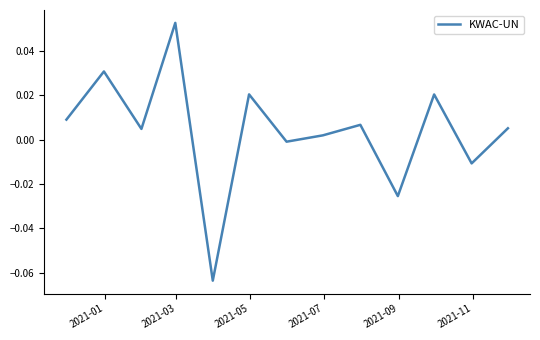

True or false: the data has more than 2 interior local peaks.

True